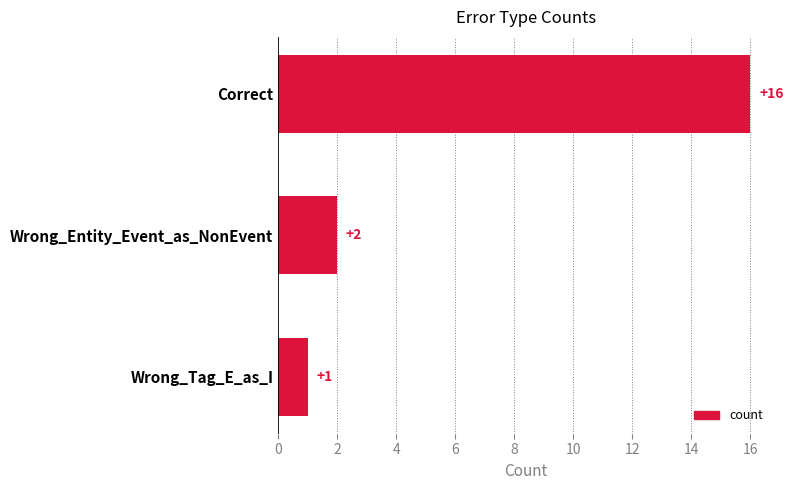

Approximately how many times larger is the value at Wrong_Entity_Event_as_NonEvent compared to Correct?

0.1